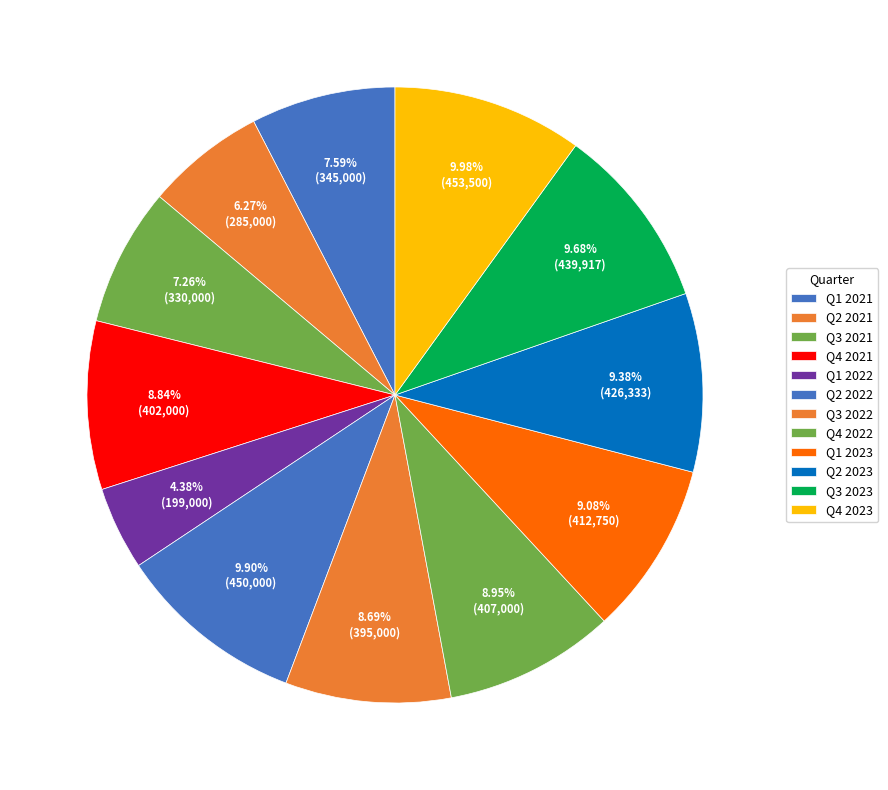

Do Q1 2021 and Q1 2023 together represent more than half of the pie?

No